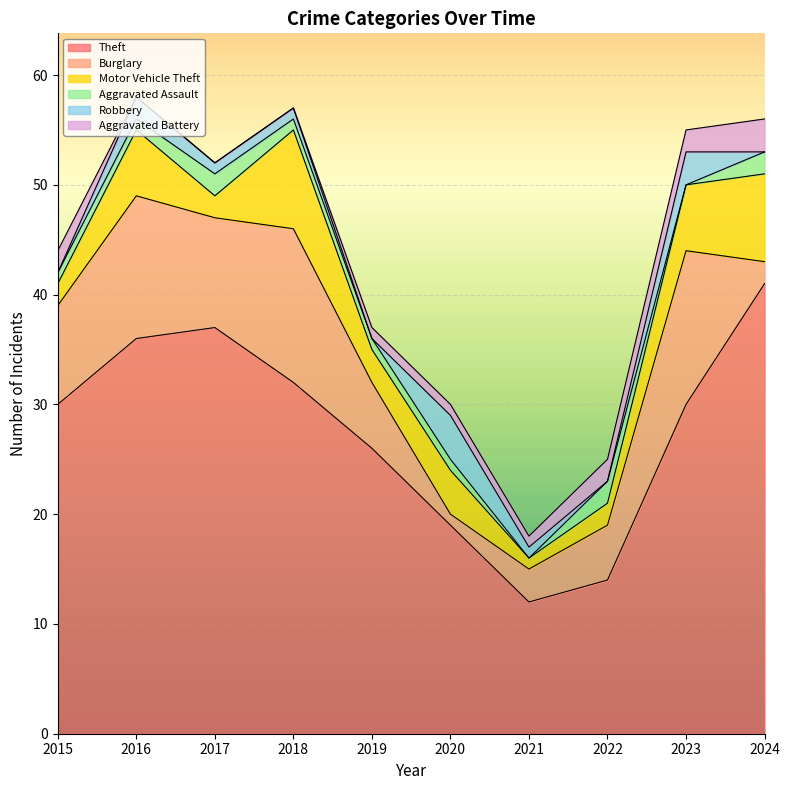

At which label does Aggravated Battery reach its peak?

2024